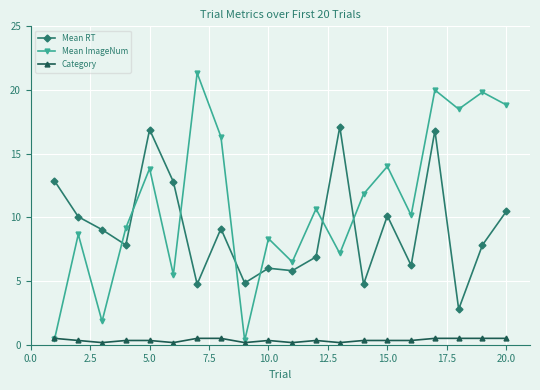

What is the value of the Mean ImageNum point at the 4th from the left?

9.2